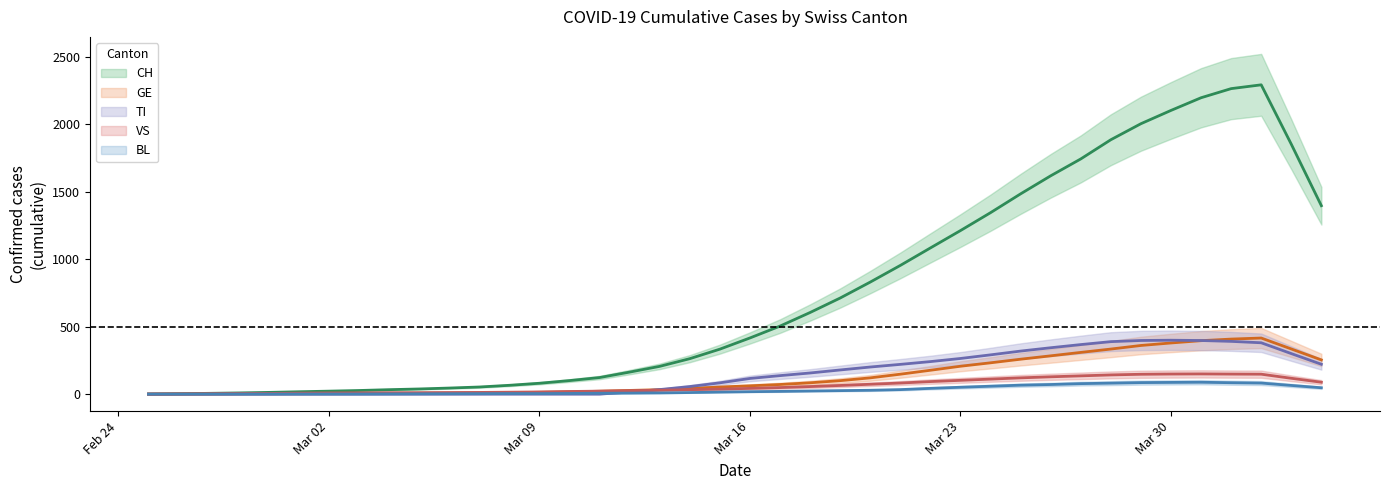

Where is the first local maximum for CH?

2020-04-02